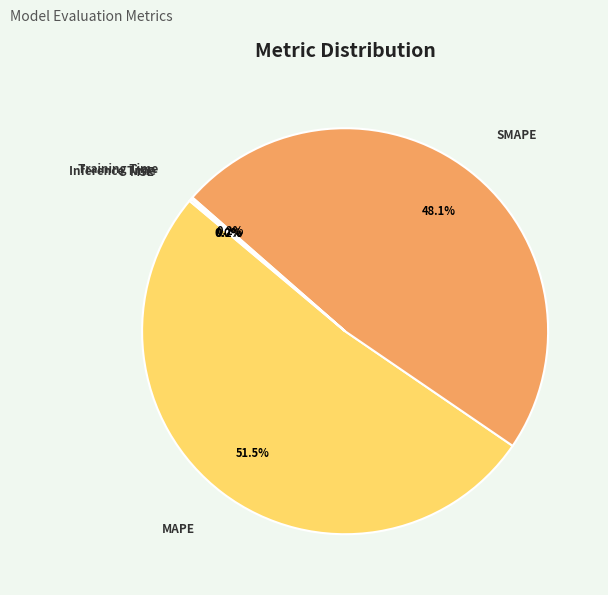

What percentage is NOT represented by SMAPE?

51.9%